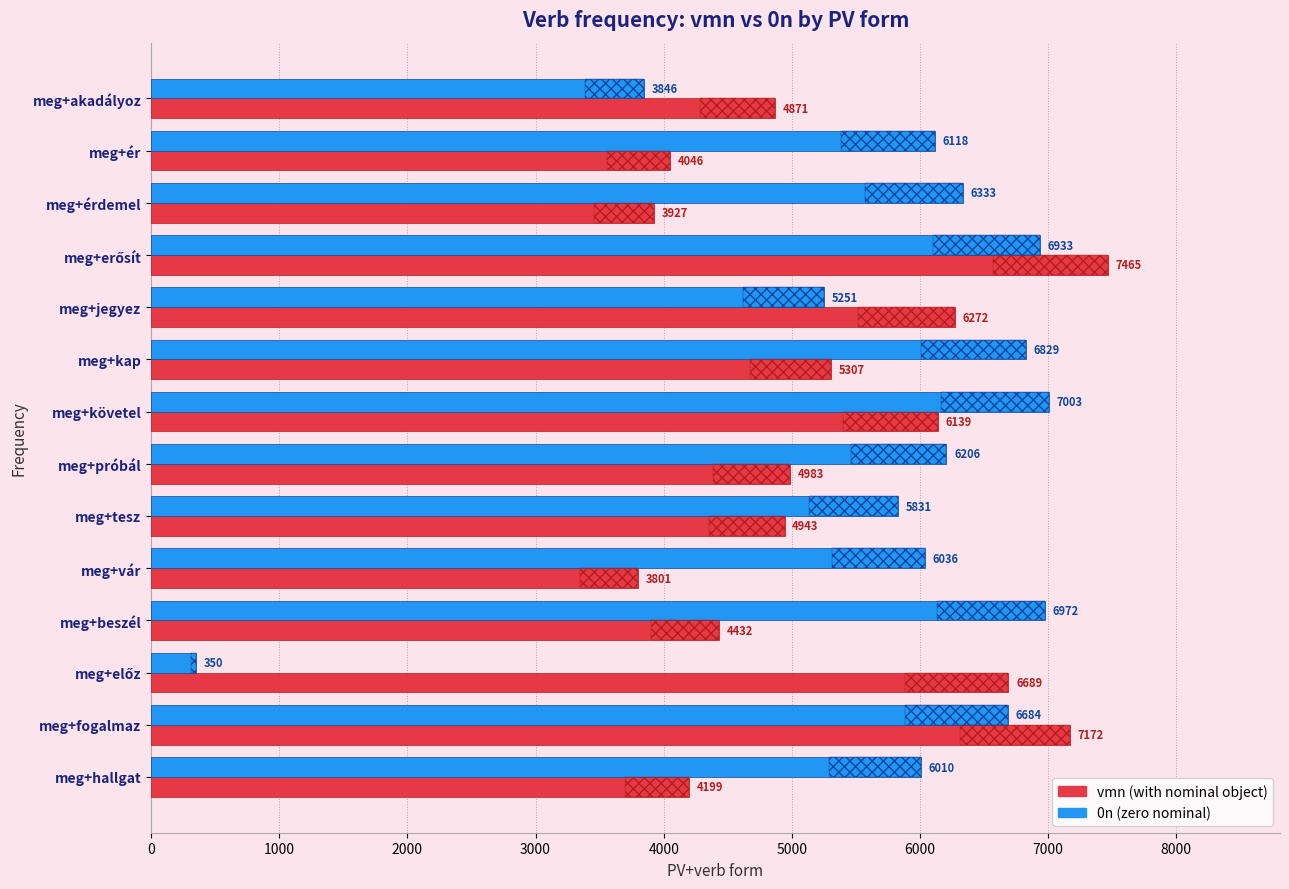

What value does the vmn series have at meg+tesz, to the nearest 50?

4950